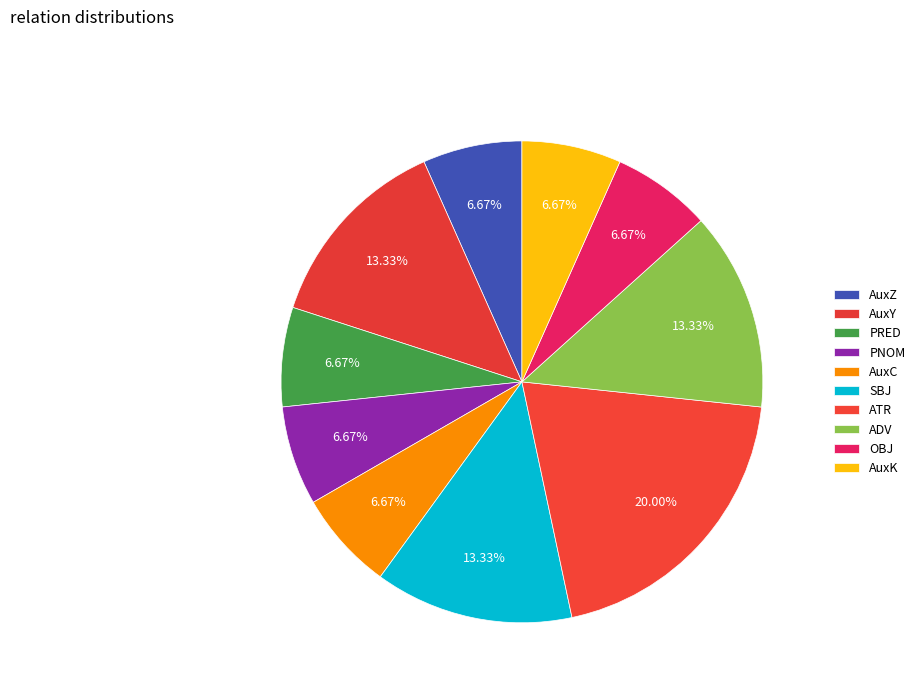

To the nearest percent, what percentage of the pie is OBJ?

7%